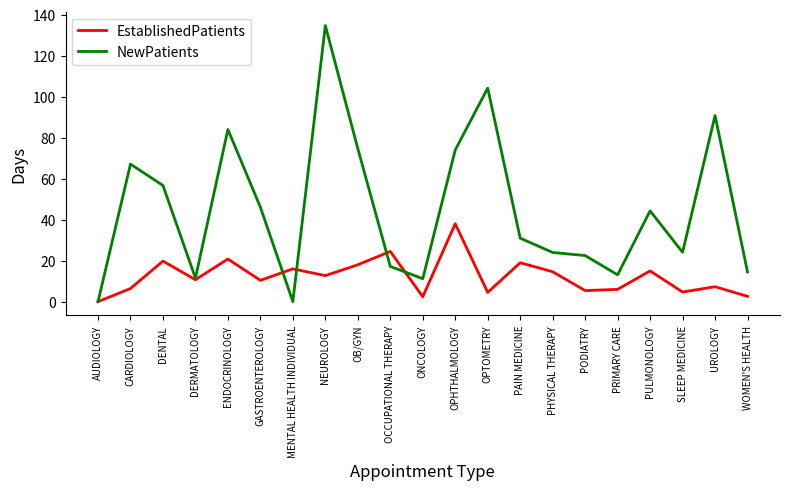

Rank the series at SLEEP MEDICINE from lowest to highest value.

EstablishedPatients, NewPatients